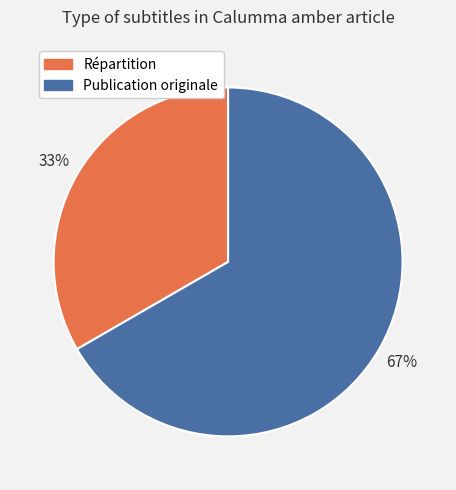

To the nearest percent, what is the combined percentage of Répartition and Publication originale?

100%